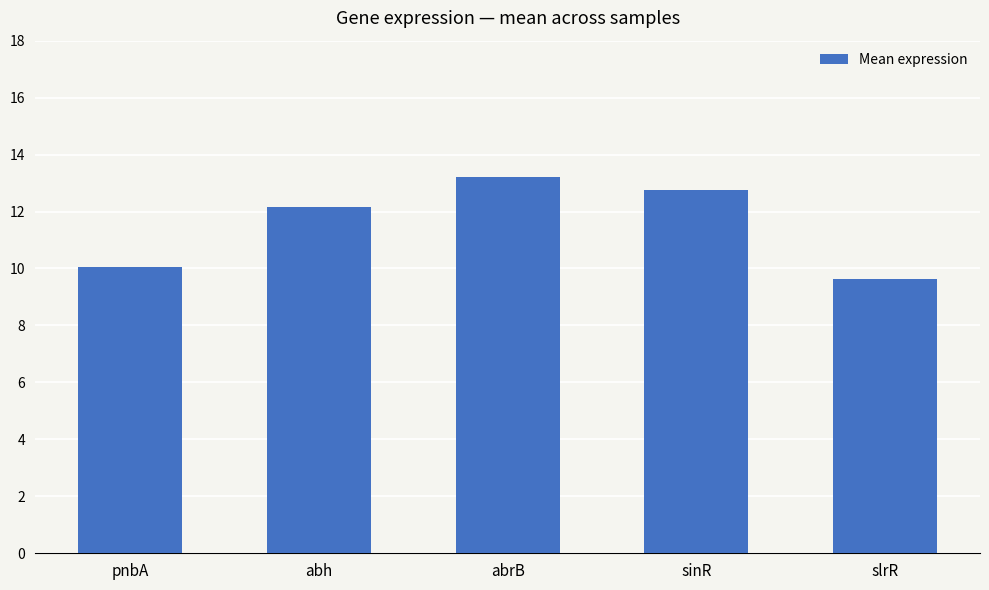

Reading left to right, transcribe all the data shown in this chart.

pnbA=10.0	abh=12.2	abrB=13.2	sinR=12.8	slrR=9.6